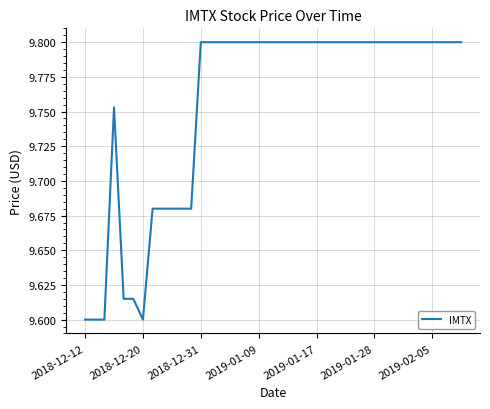

The chart shows a value of 9.8 at 2019-01-28. True or false?

True